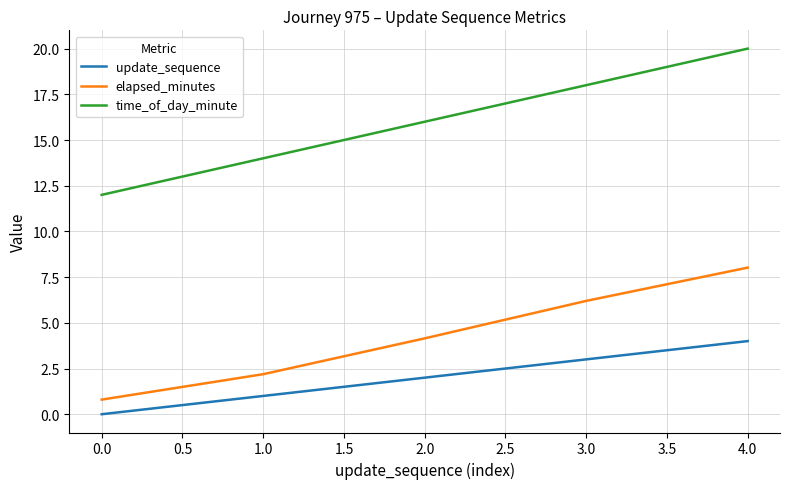

Is the value of elapsed_minutes at 3.0 greater than the value of update_sequence at 0.0?

Yes